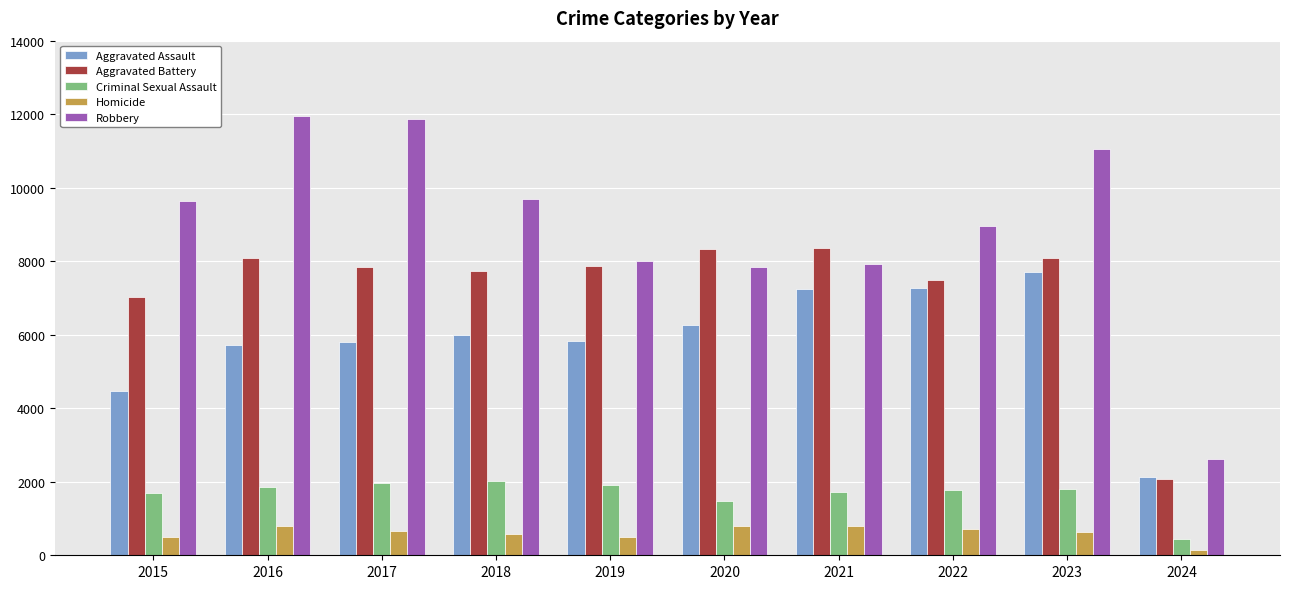

What is the smallest value displayed?

138